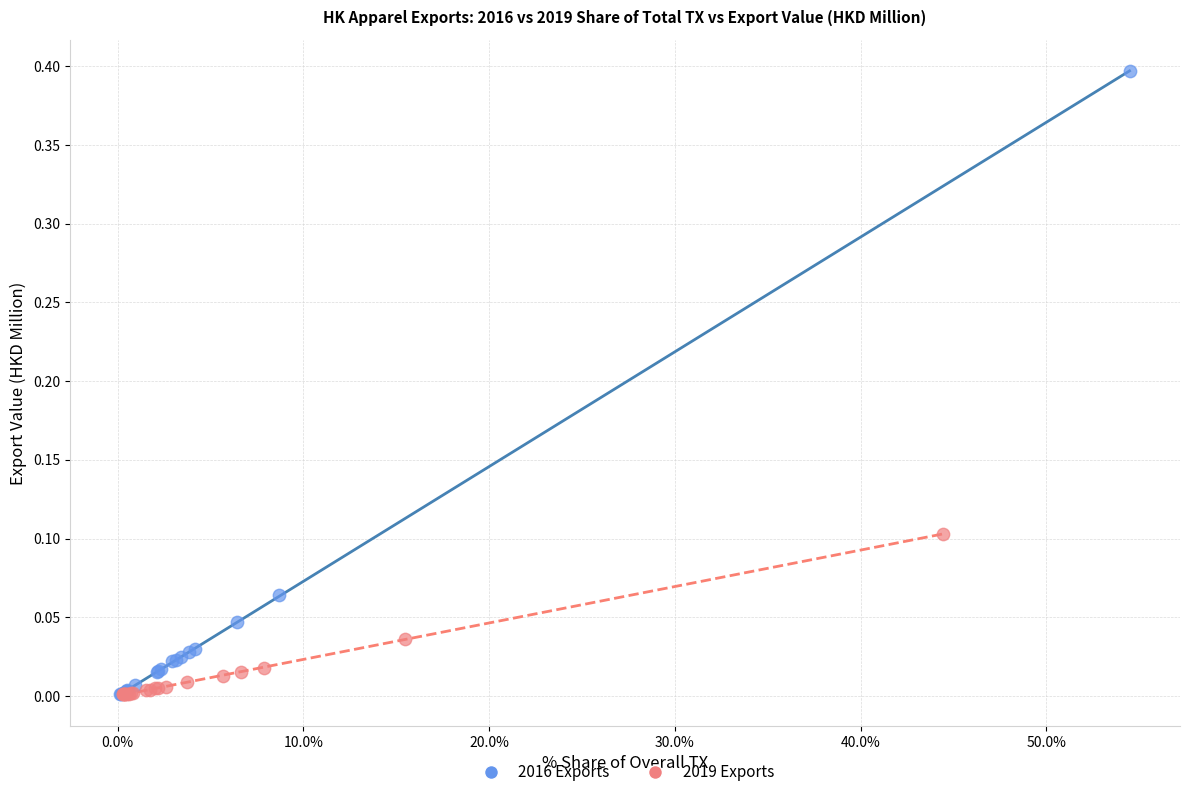

Which series has the largest Y range (max minus min)?

2016 Exports